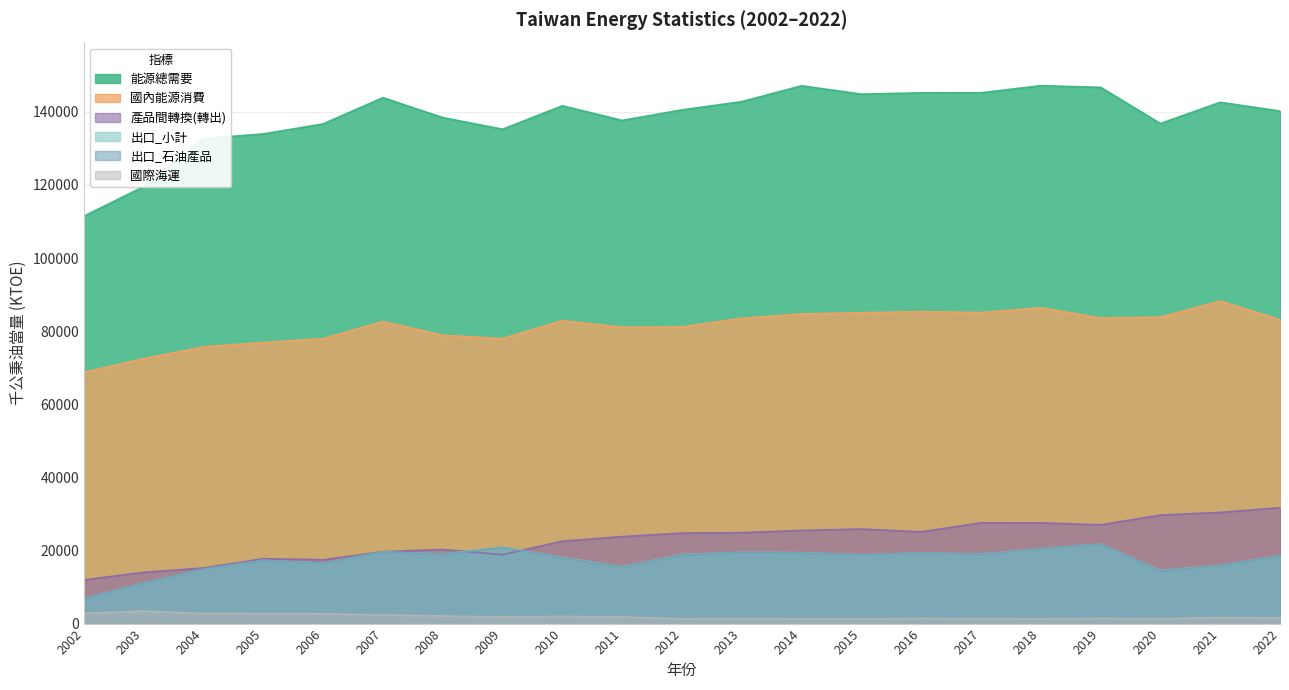

How many values in the 國際海運 series are below 1652?

10